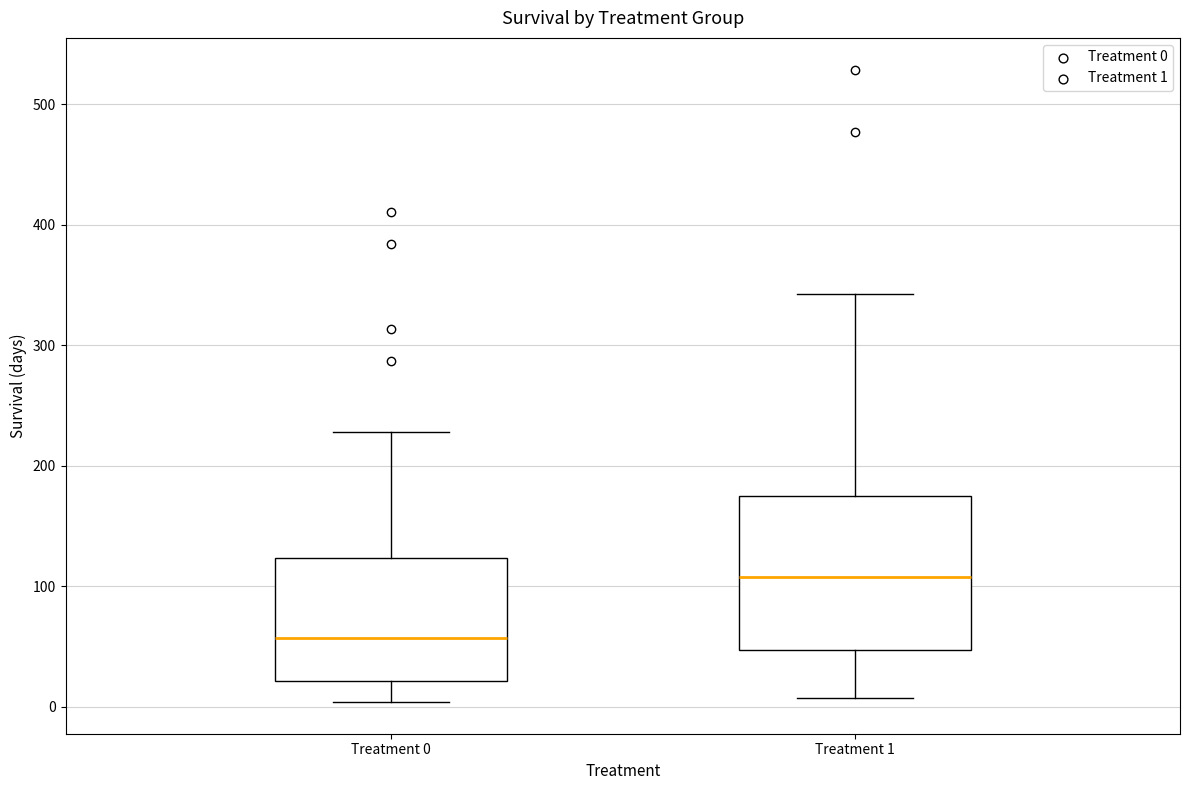

Which box has the highest median line?

Treatment 1